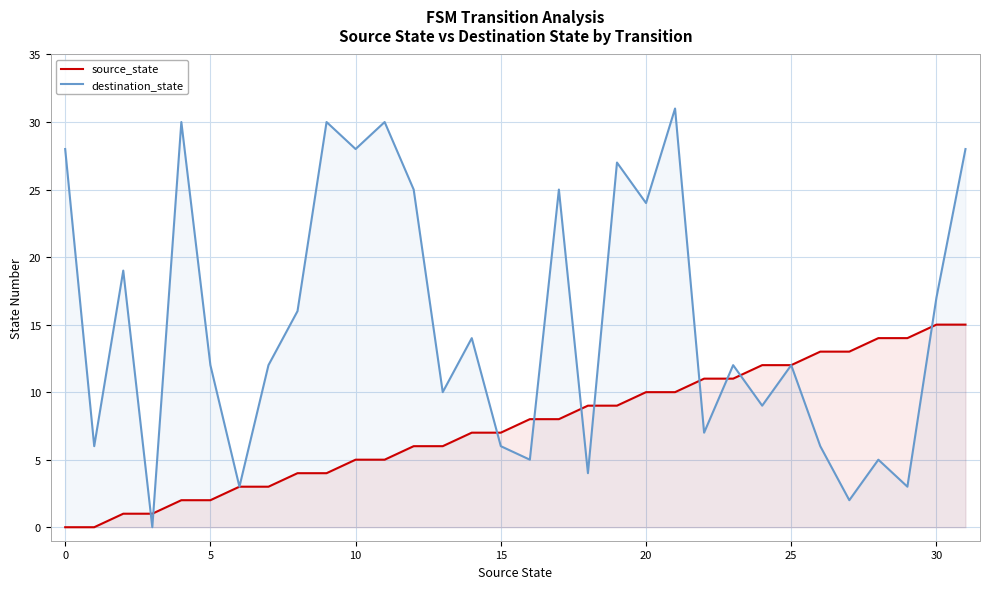

How many lines are shown in the chart?

2